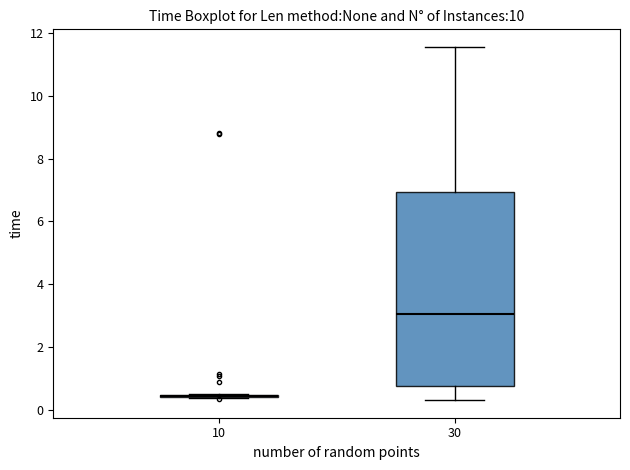

Which box is the tallest, from its lower edge to its upper edge?

30